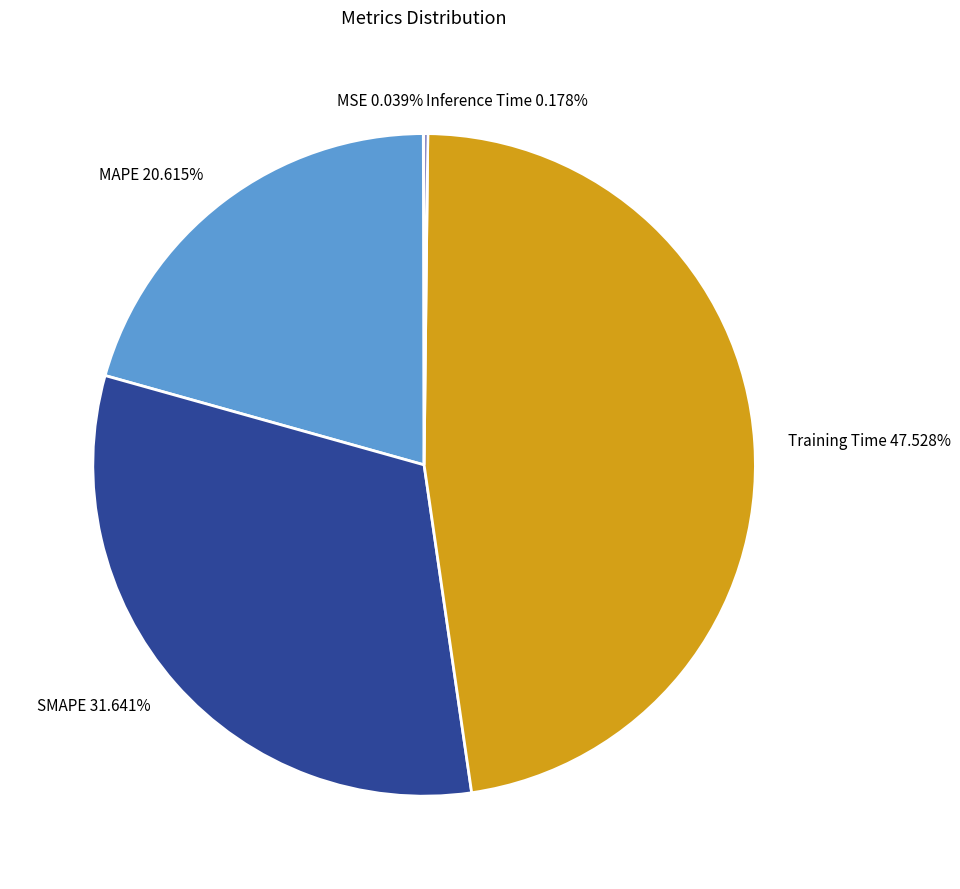

Is the sum of SMAPE 31.641% and Training Time 47.528% greater than half?

Yes